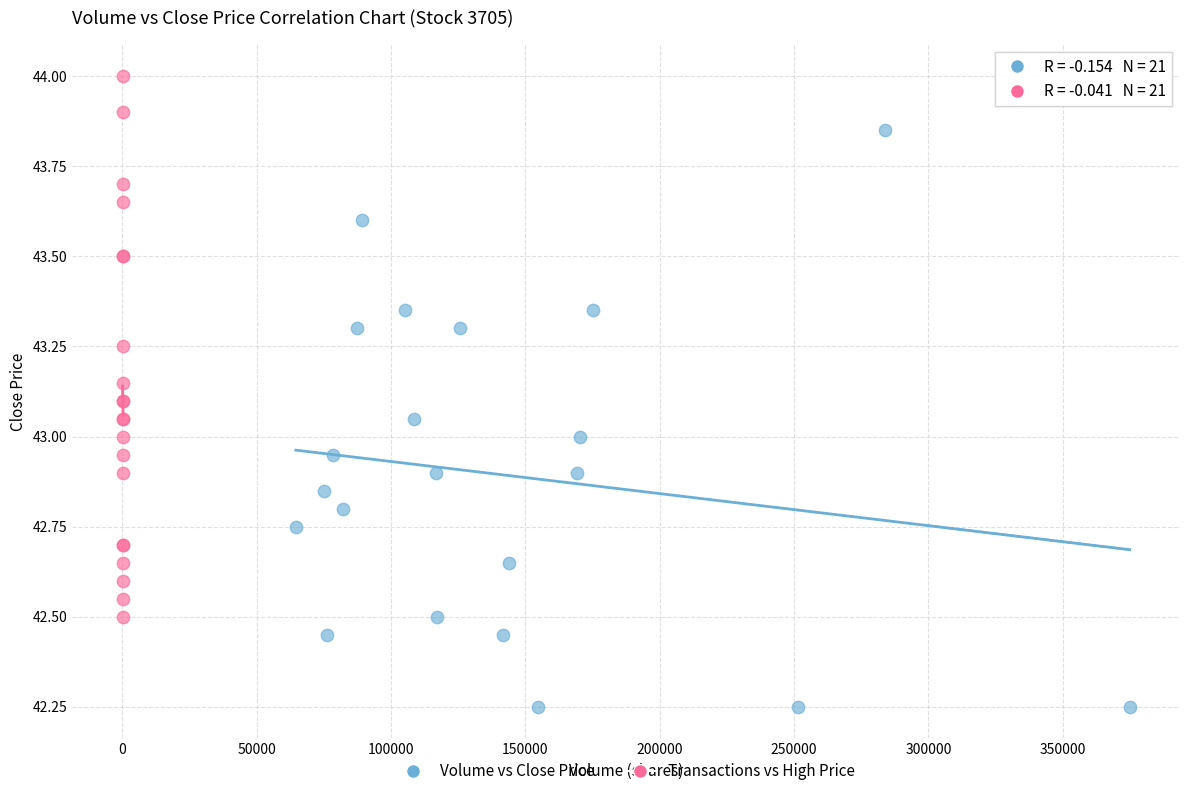

What are all the series names shown in the legend?

Volume vs Close Price, Transactions vs High Price